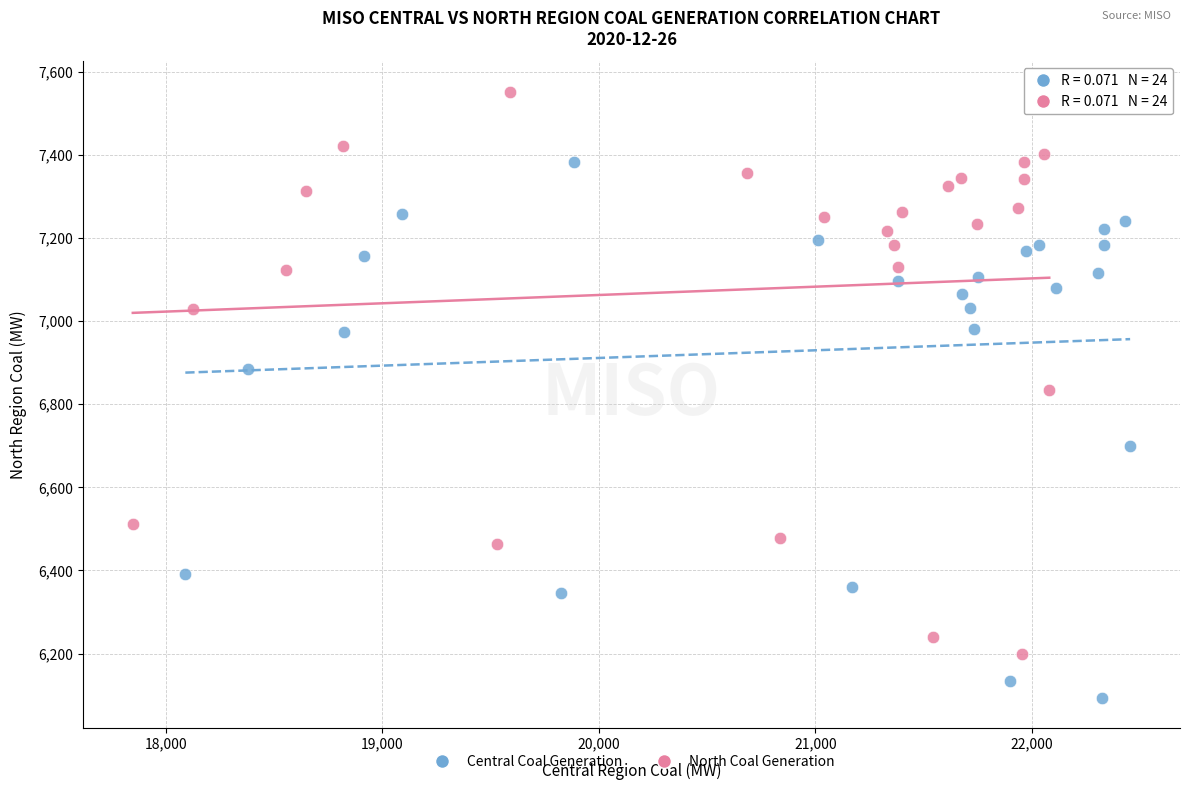

Which series reaches the minimum Y coordinate?

Central Coal Generation